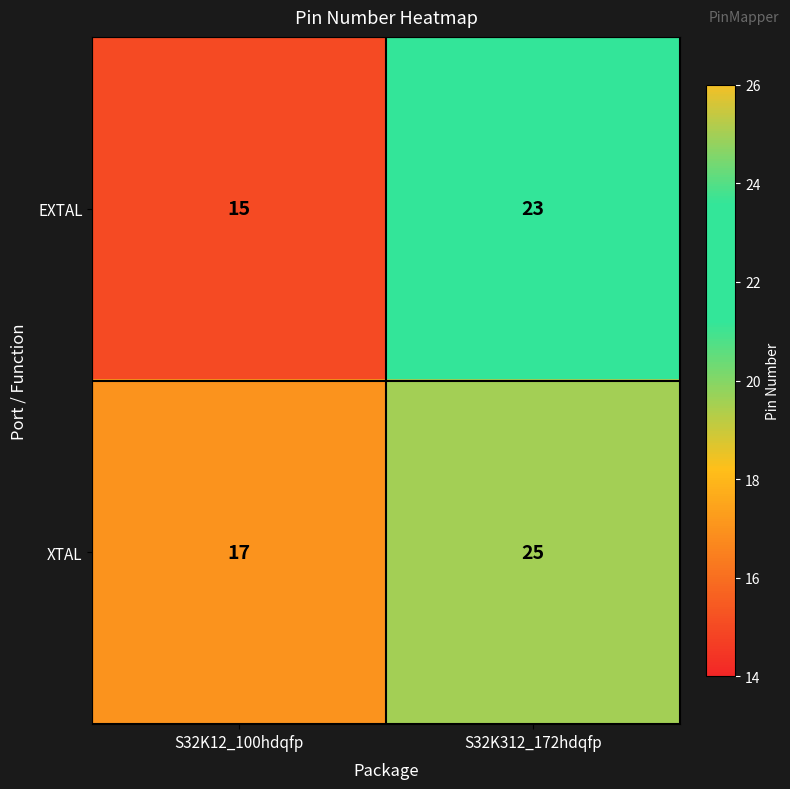

What is the sum of the EXTAL values at S32K312_172hdqfp and S32K12_100hdqfp?

38